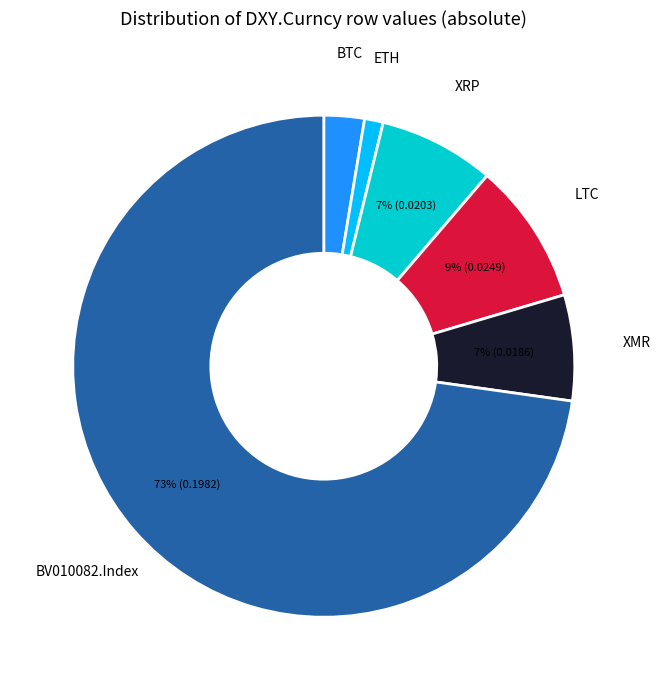

How many segments does this pie chart have?

6